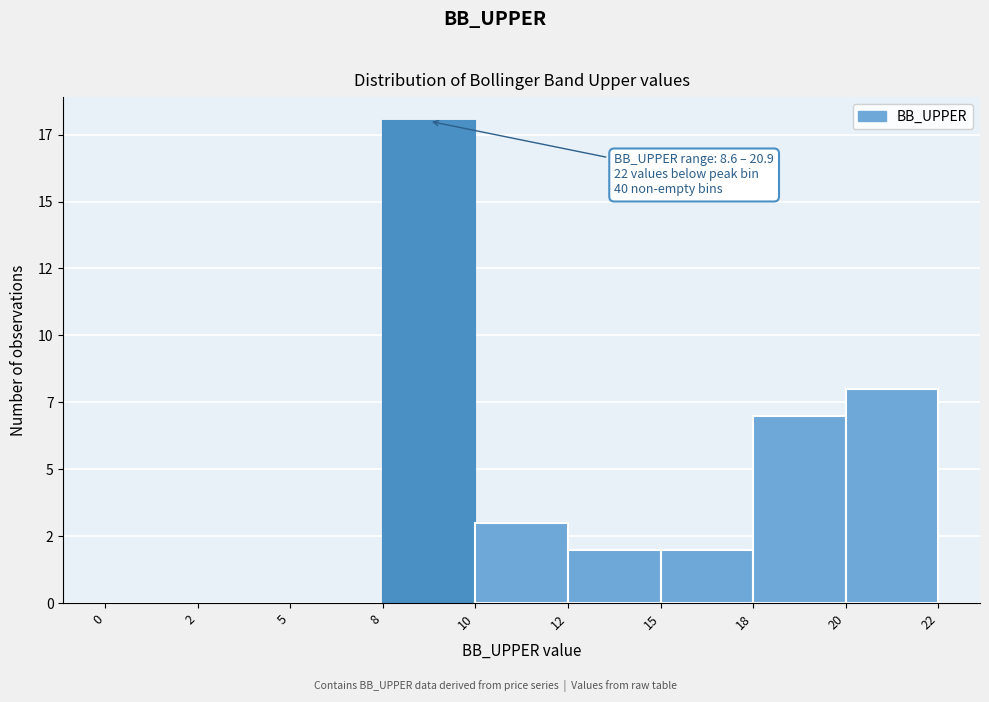

Are the bars horizontal?

No